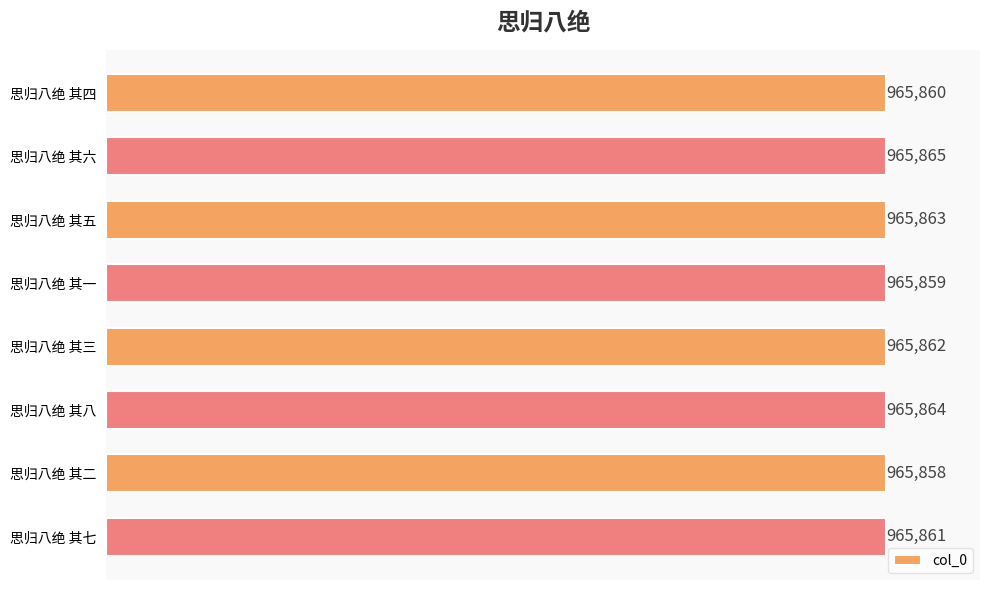

Are the bars horizontal?

Yes